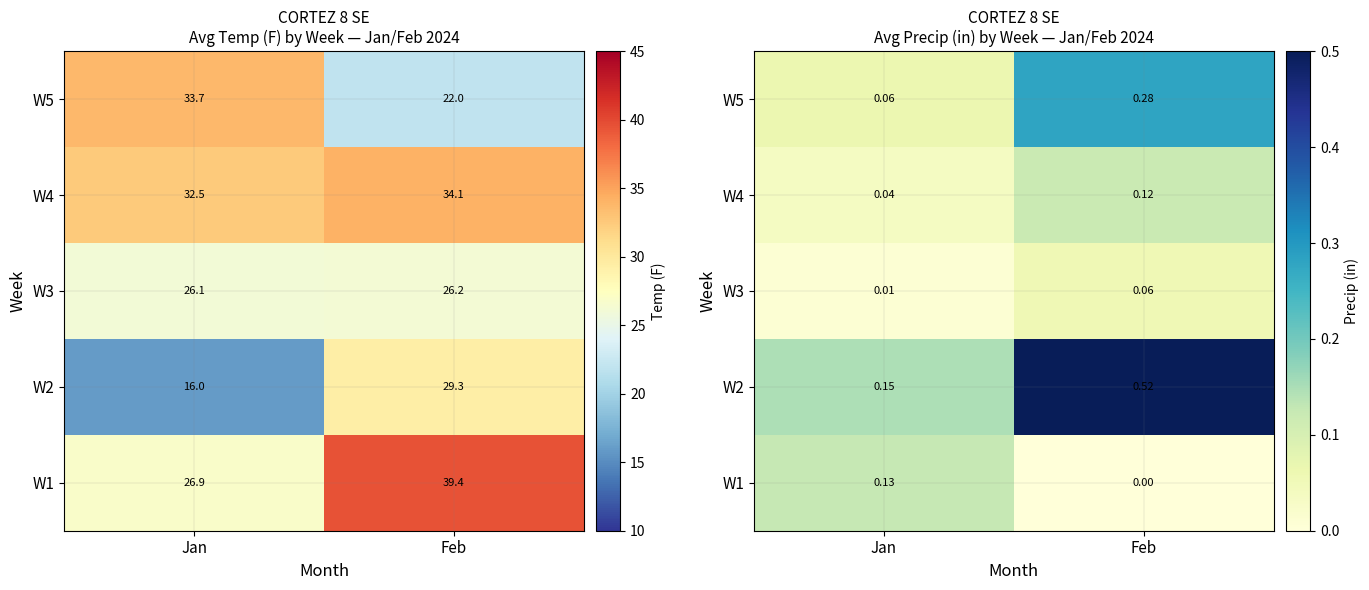

What is the sum of the W5 values at Jan and Feb?

0.3